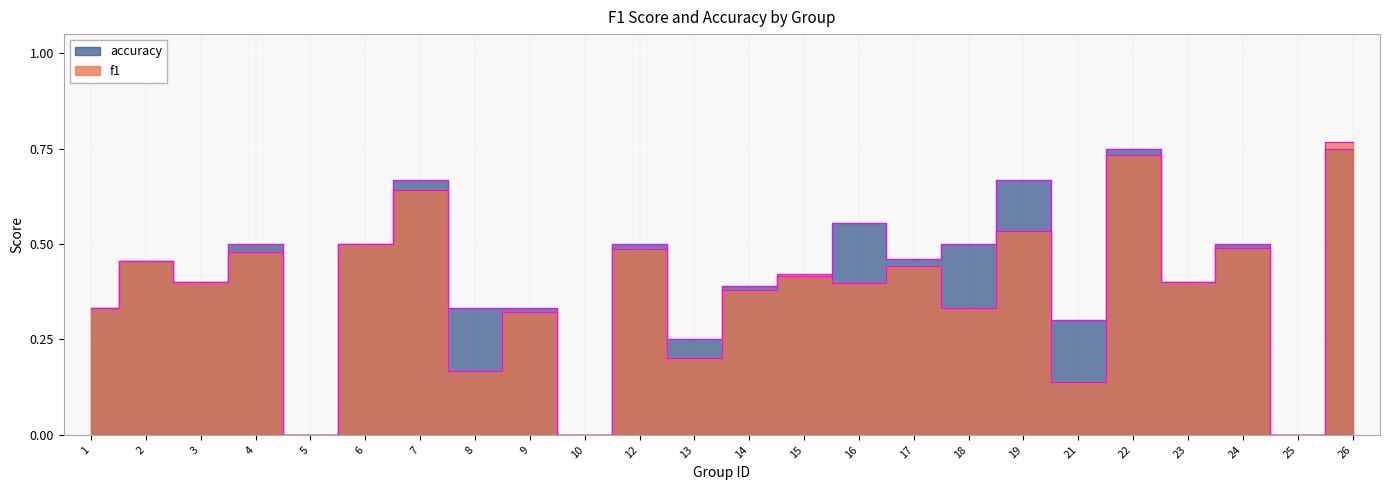

What is the average value of the accuracy series?

0.4